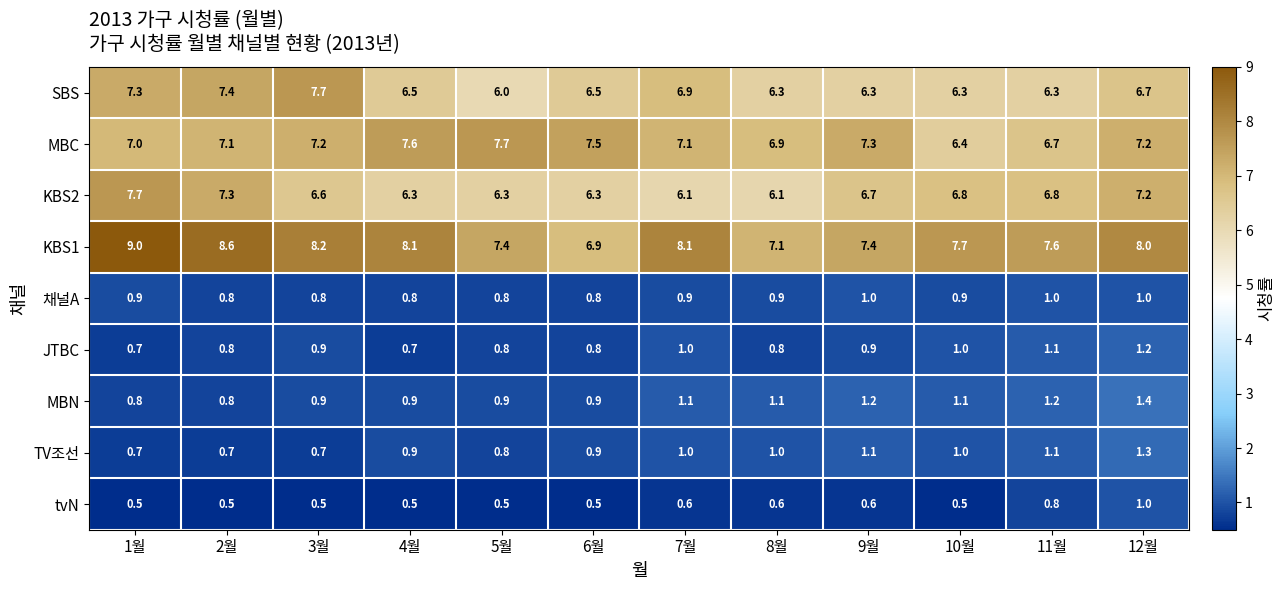

What is the spread (max minus min) of values at 10월?

7.2